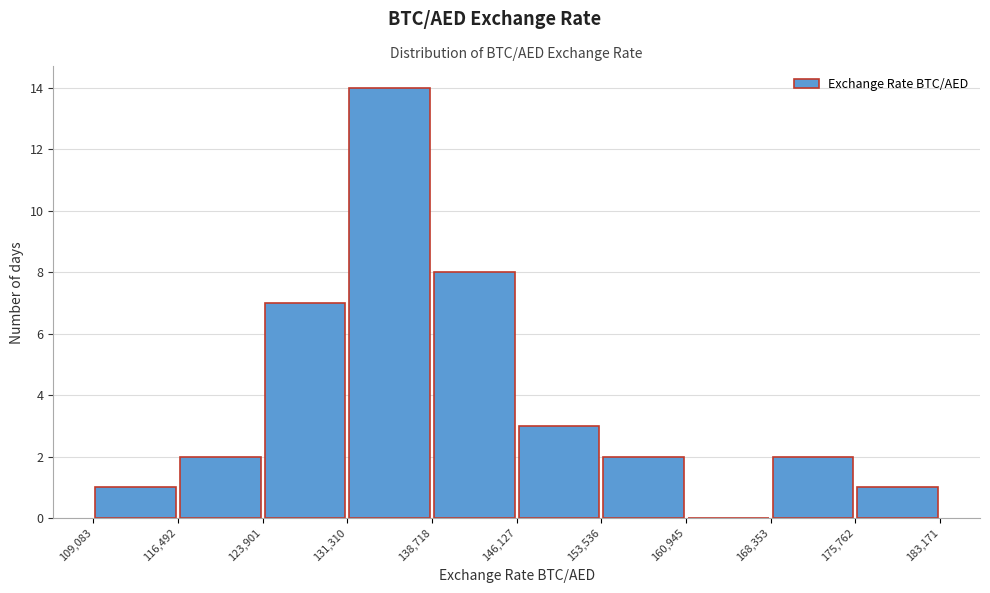

Reading left to right, list every bar in this chart as the range it spans on the x-axis followed by its height. The values are not printed on the chart, so give them approximately, as read against the axis.

109,083 to 116,492: 1
116,492 to 123,901: 2
123,901 to 131,310: 7
131,310 to 138,718: 14
138,718 to 146,127: 8
146,127 to 153,536: 3
153,536 to 160,945: 2
160,945 to 168,353: 0
168,353 to 175,762: 2
175,762 to 183,171: 1